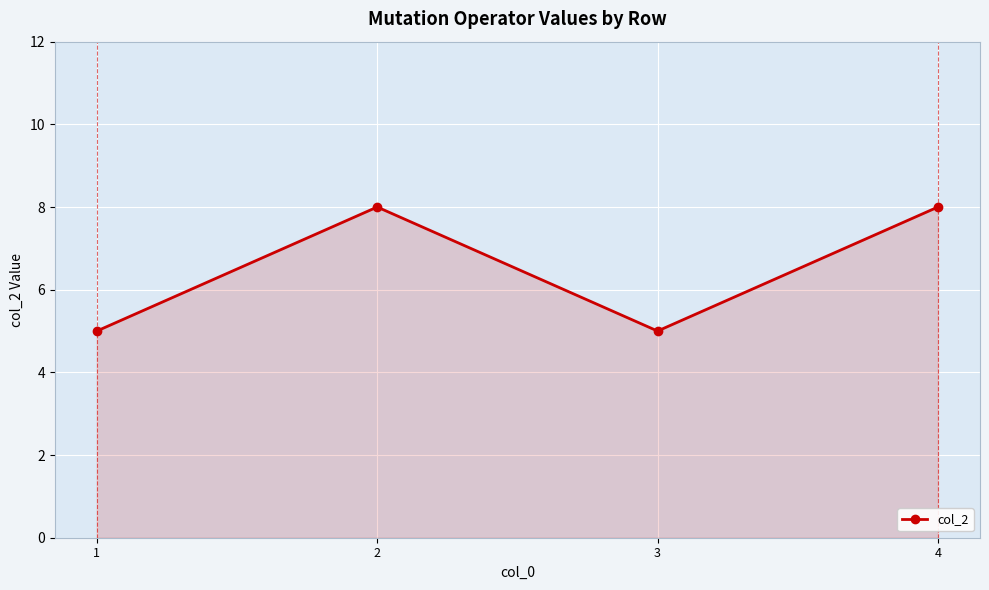

What is the maximum value shown in the chart?

8